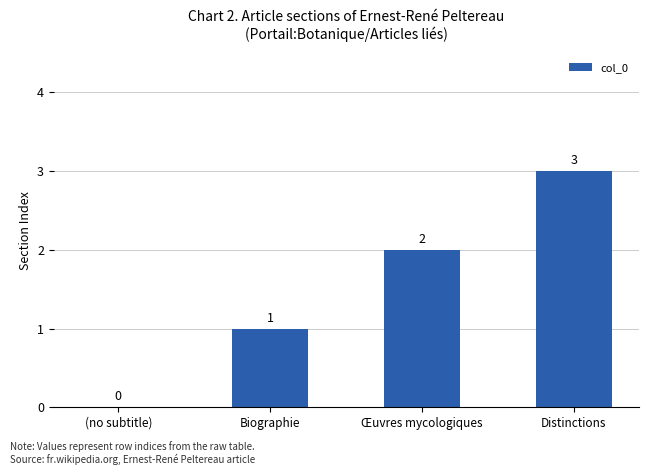

What is the ratio of the value at Distinctions to the value at Biographie?

3.0